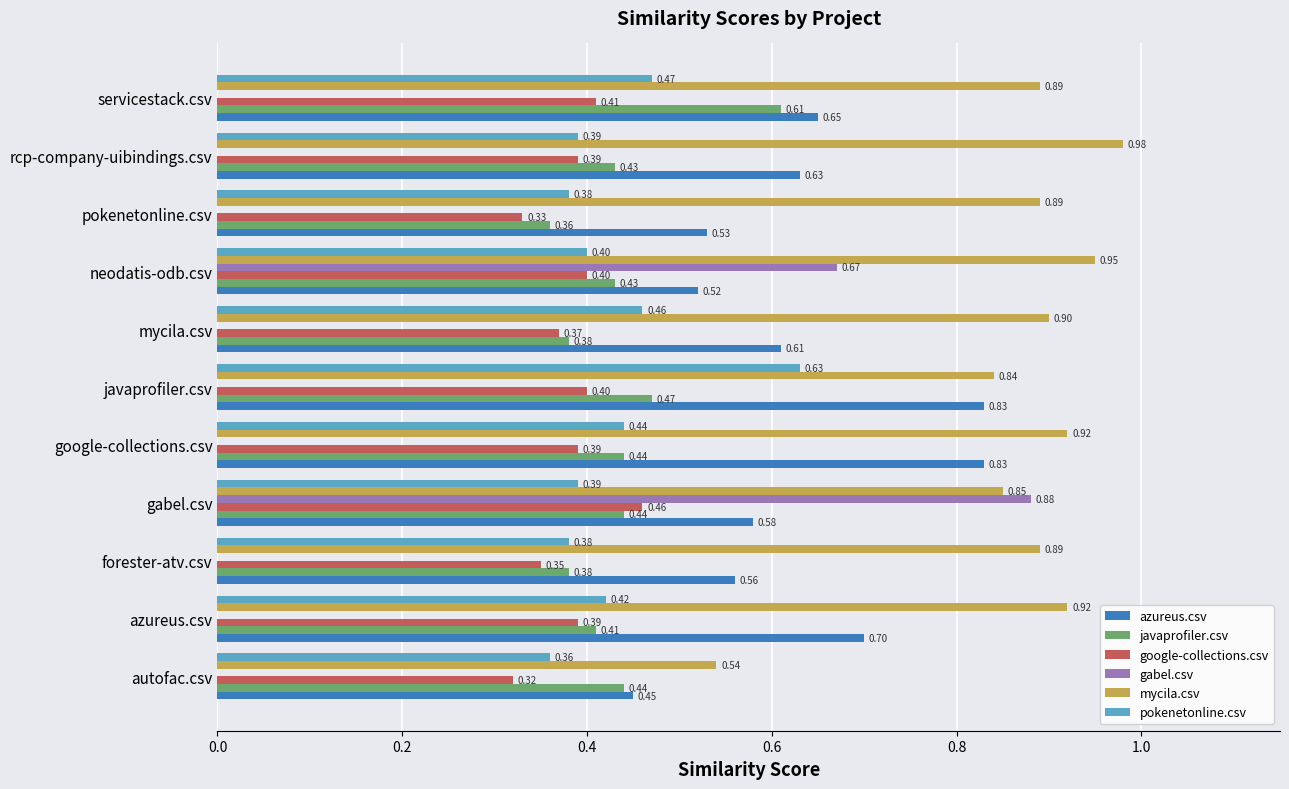

Which category has the highest value across all series?

rcp-company-uibindings.csv